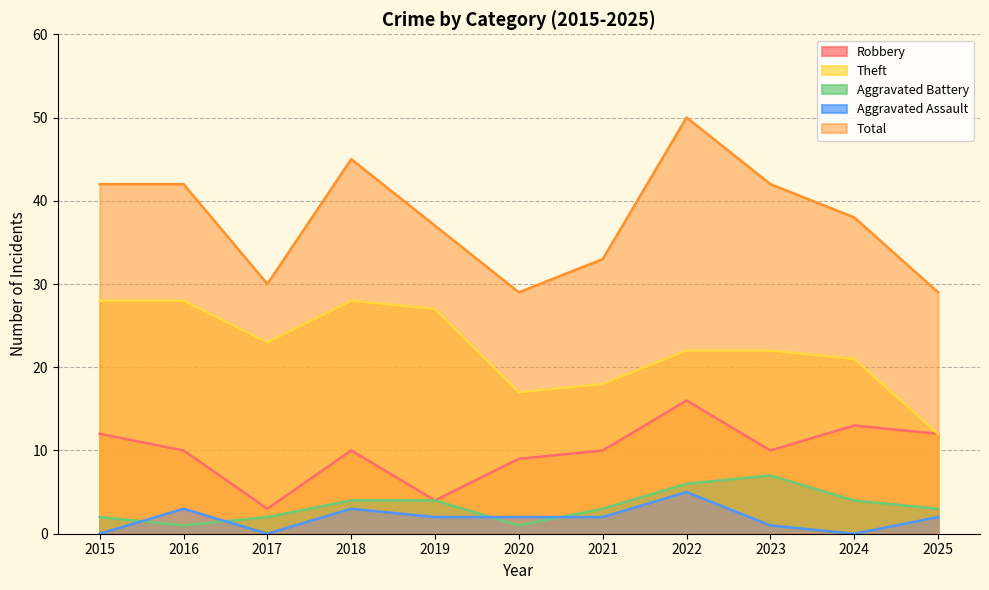

Where is the first local minimum for Robbery?

2017